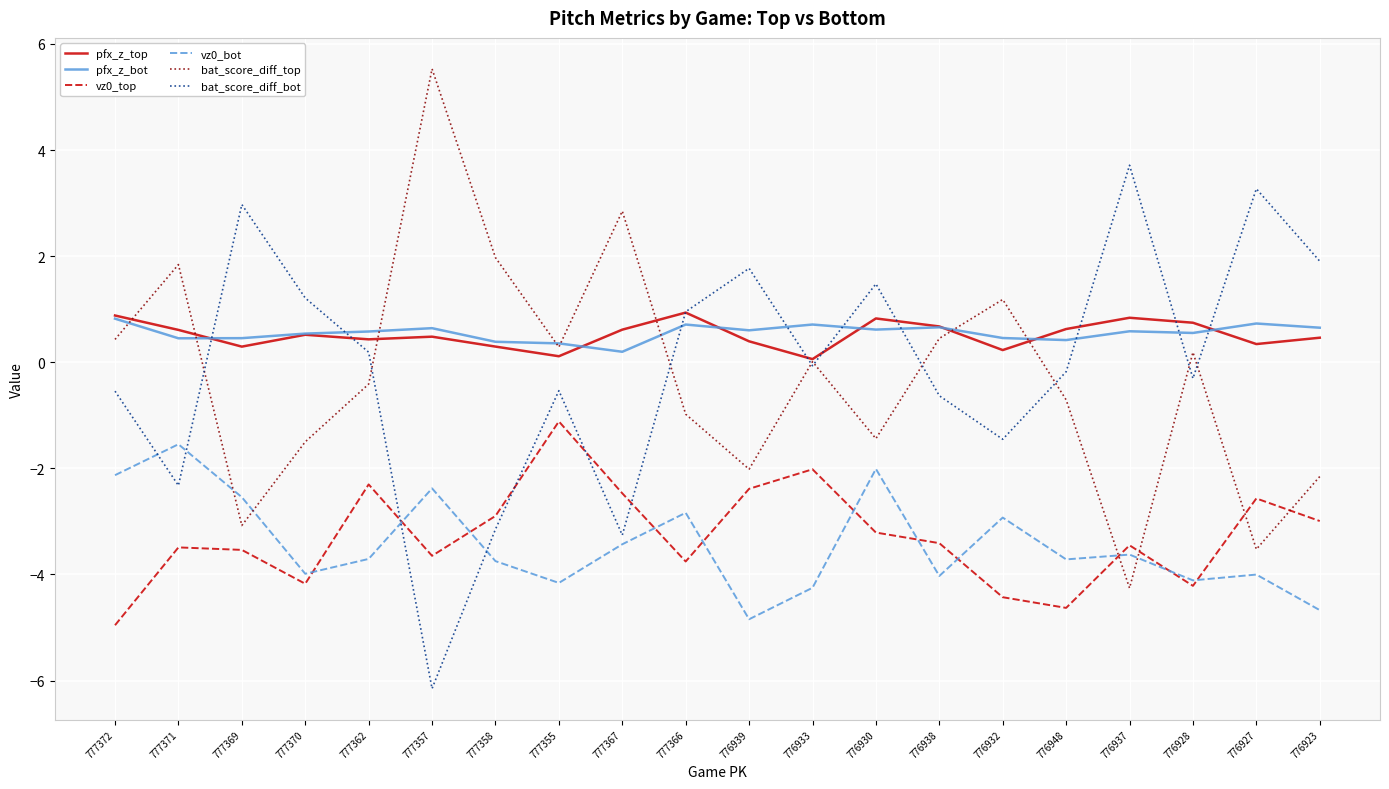

Is it true that pfx_z_bot equals 0.6 at 776928?

True